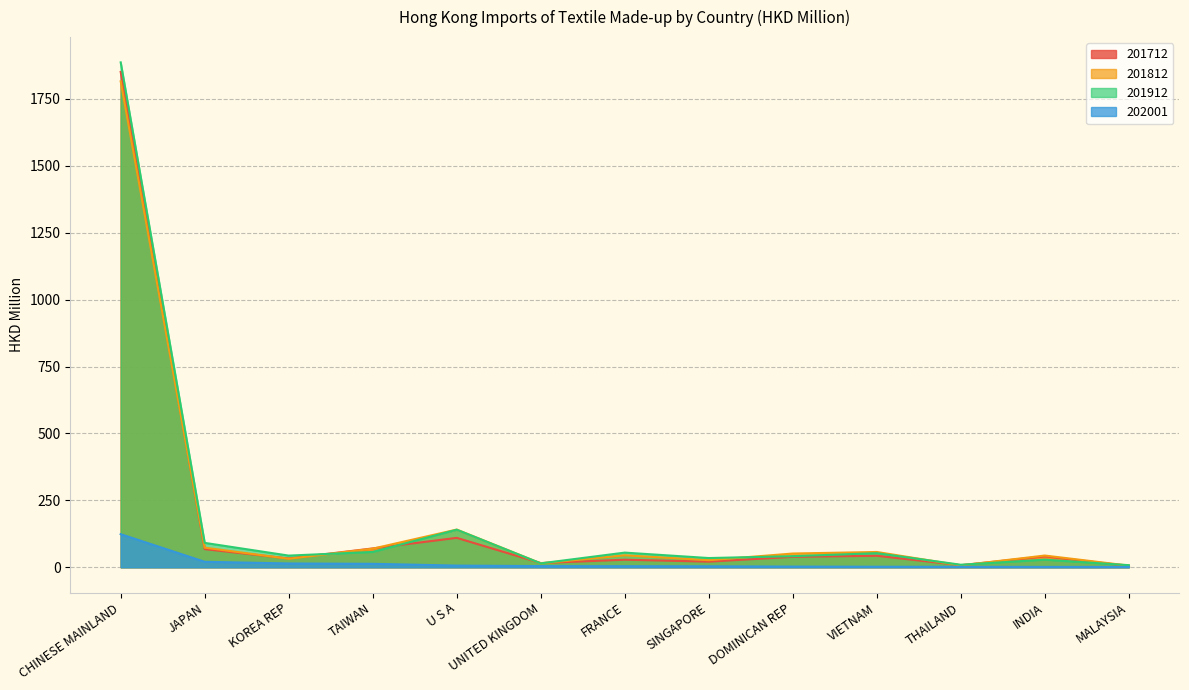

Is the value of 201912 at JAPAN greater than the value of 201712 at THAILAND?

Yes